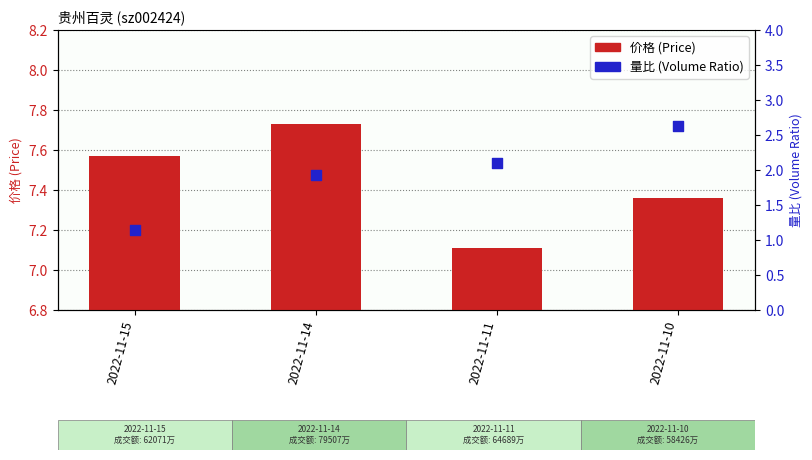

At how many categories does at least one series exceed 4?

4